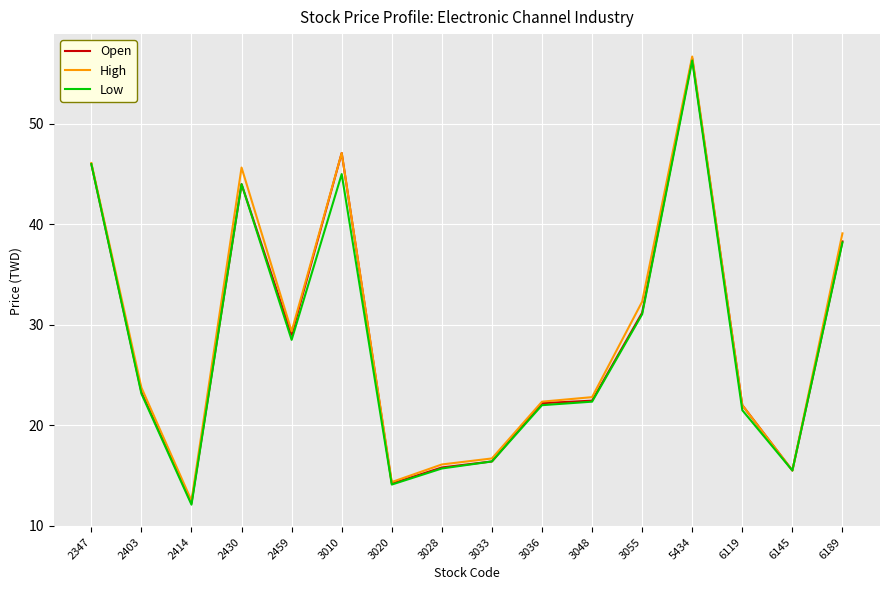

Is the value of Open at 6145 greater than the value of Low at 3010?

No